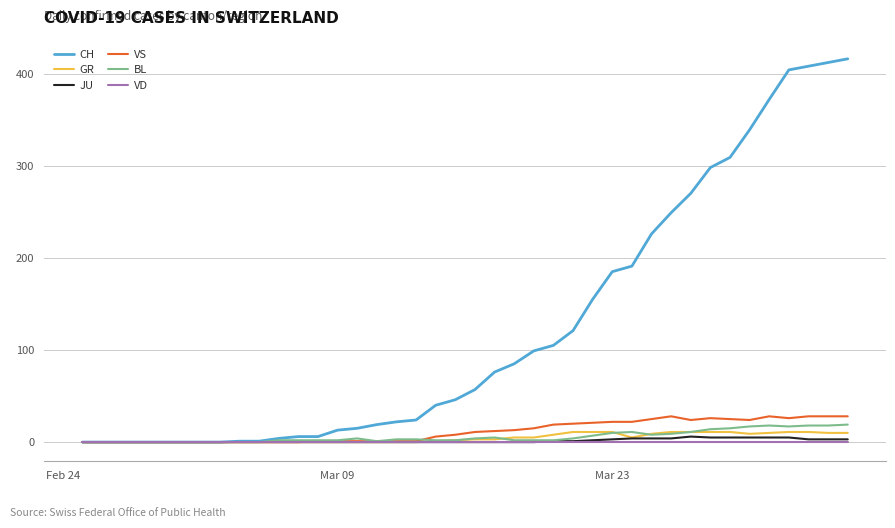

Which series has the largest range (max minus min)?

CH